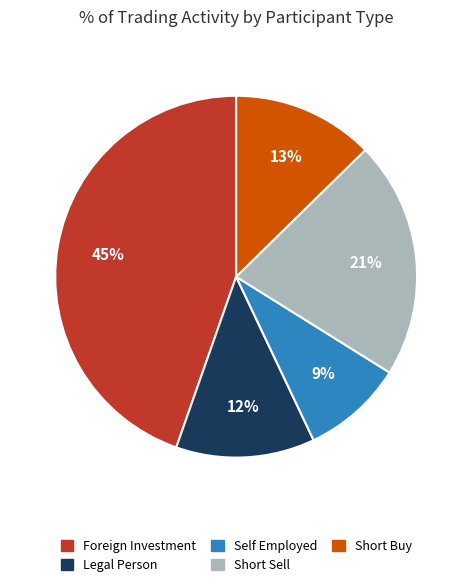

Does any single category account for the majority?

No